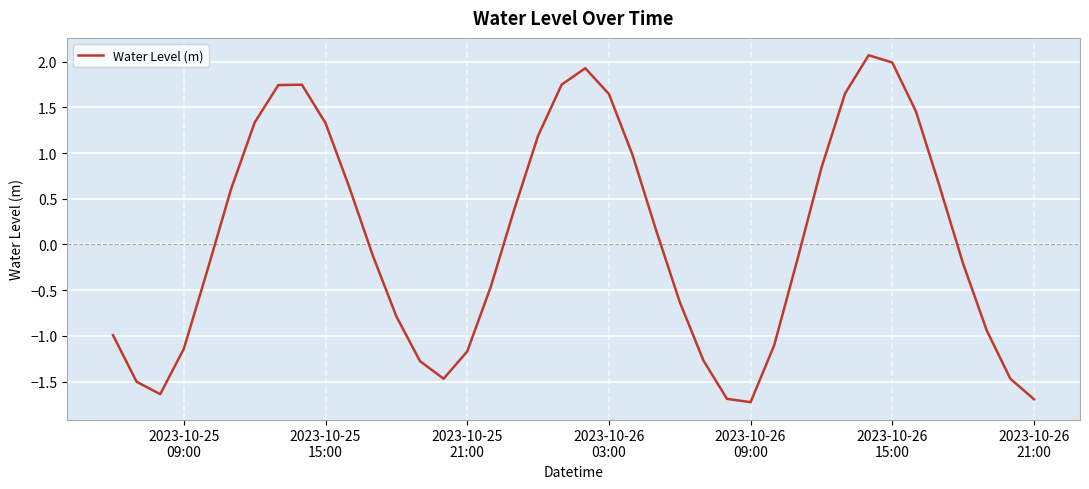

What is the difference between the second highest and minimum values?

3.7